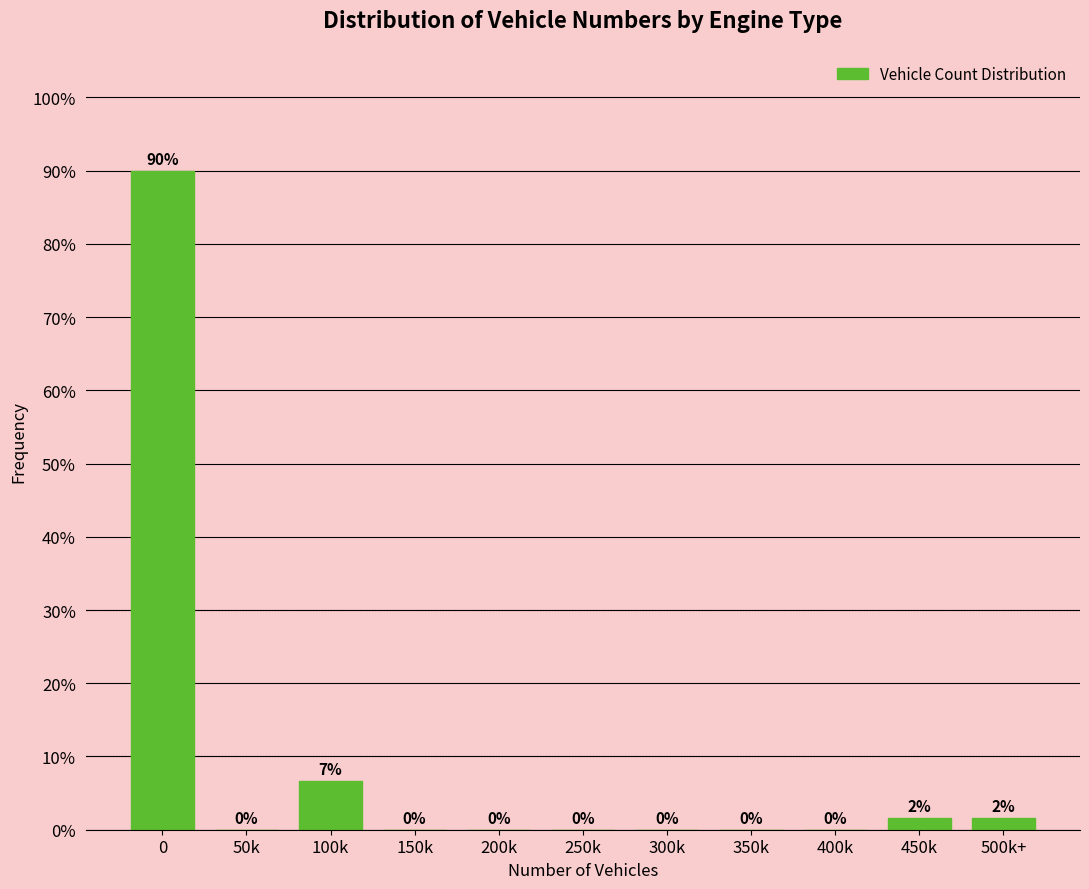

What is the maximum value shown in the chart?

90.0